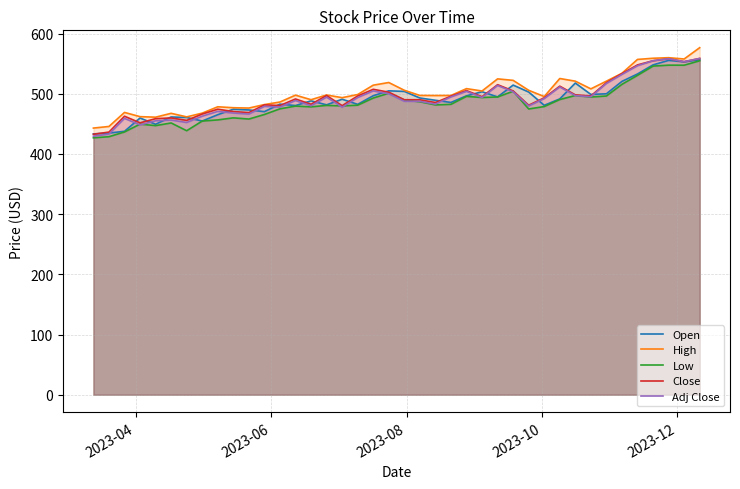

What is the maximum value shown in the chart?

576.6